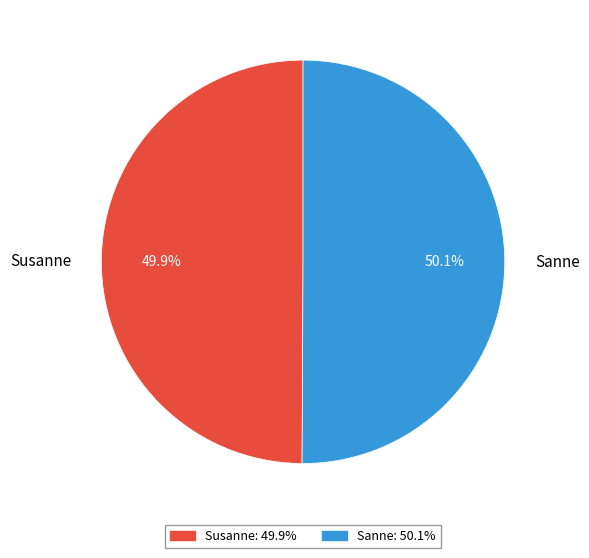

Does any single category account for the majority?

Yes